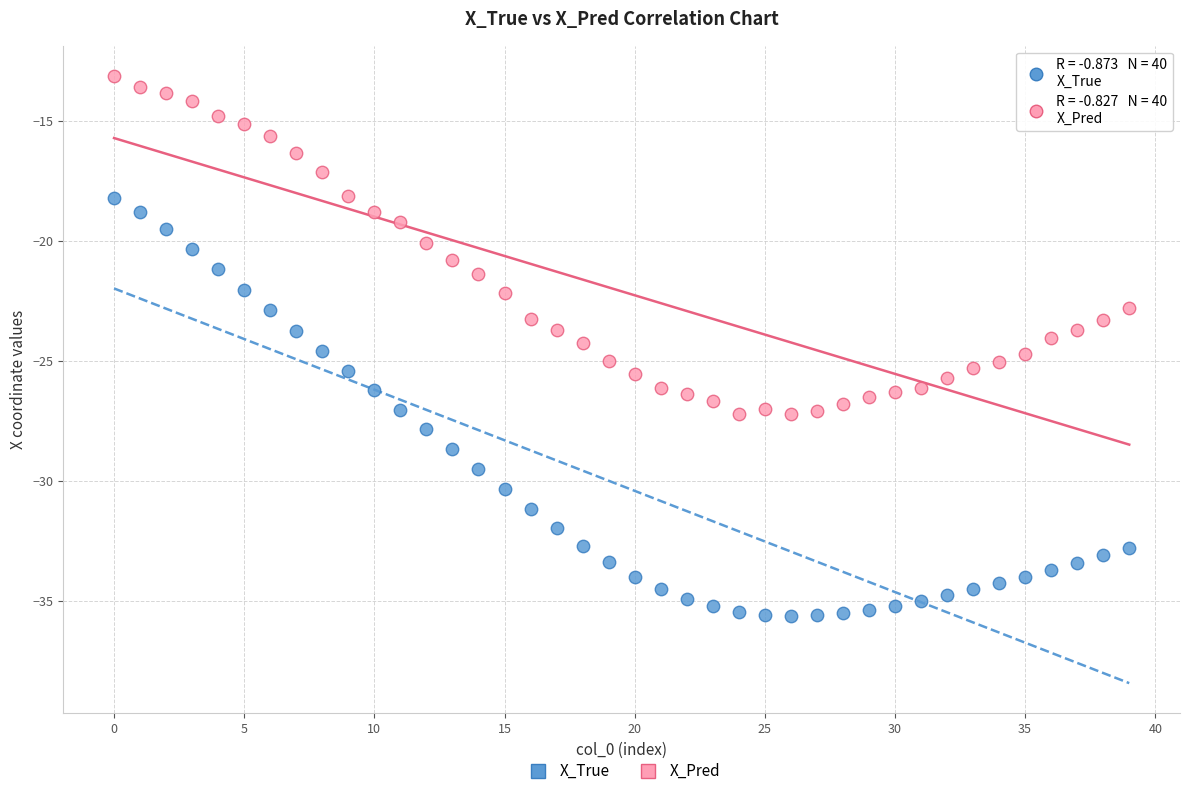

Which series reaches the maximum Y coordinate?

X_Pred